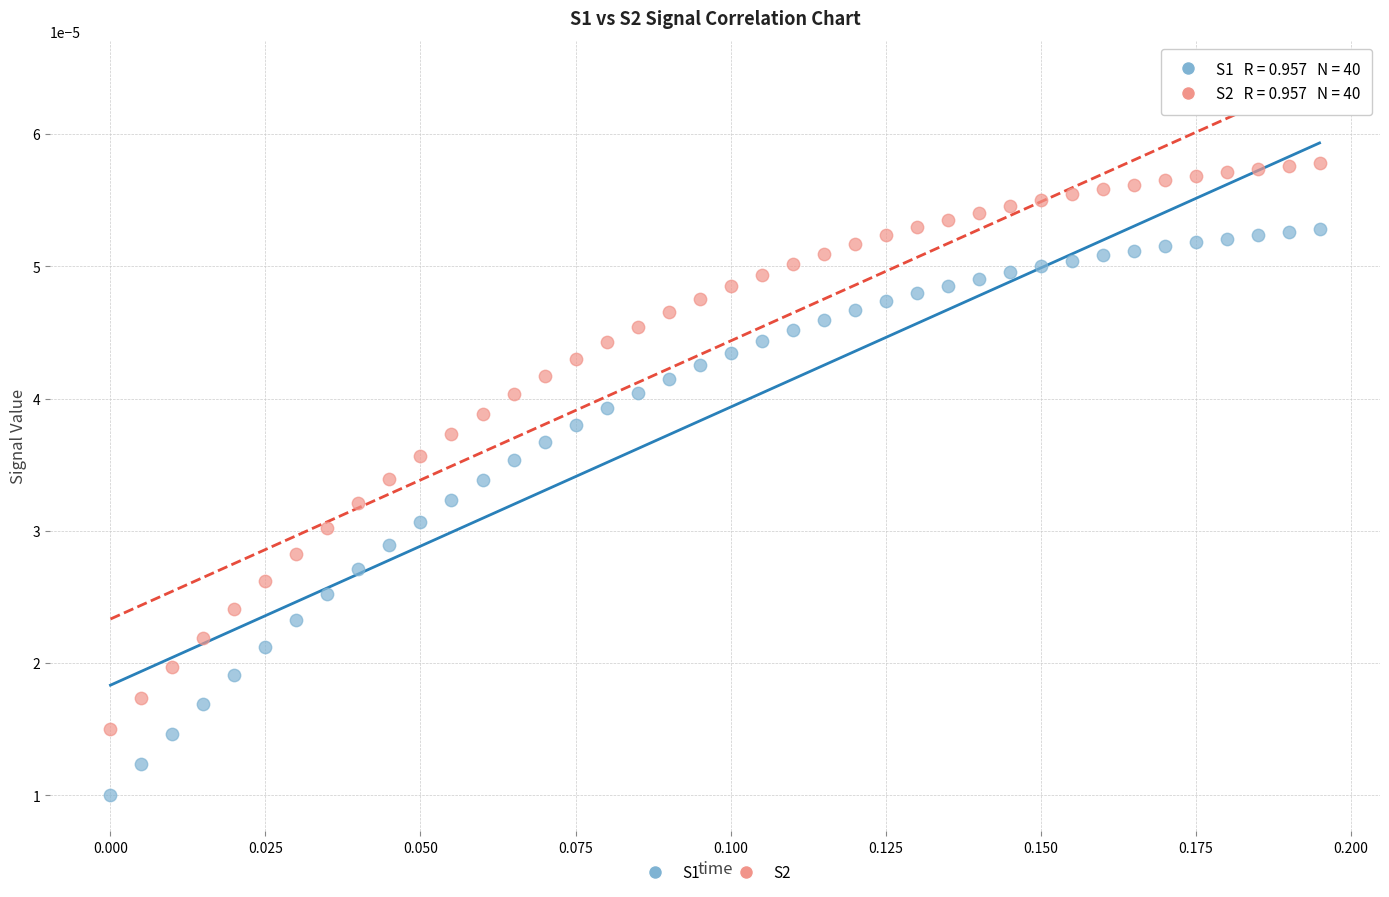

Which series reaches the maximum Y coordinate?

S2